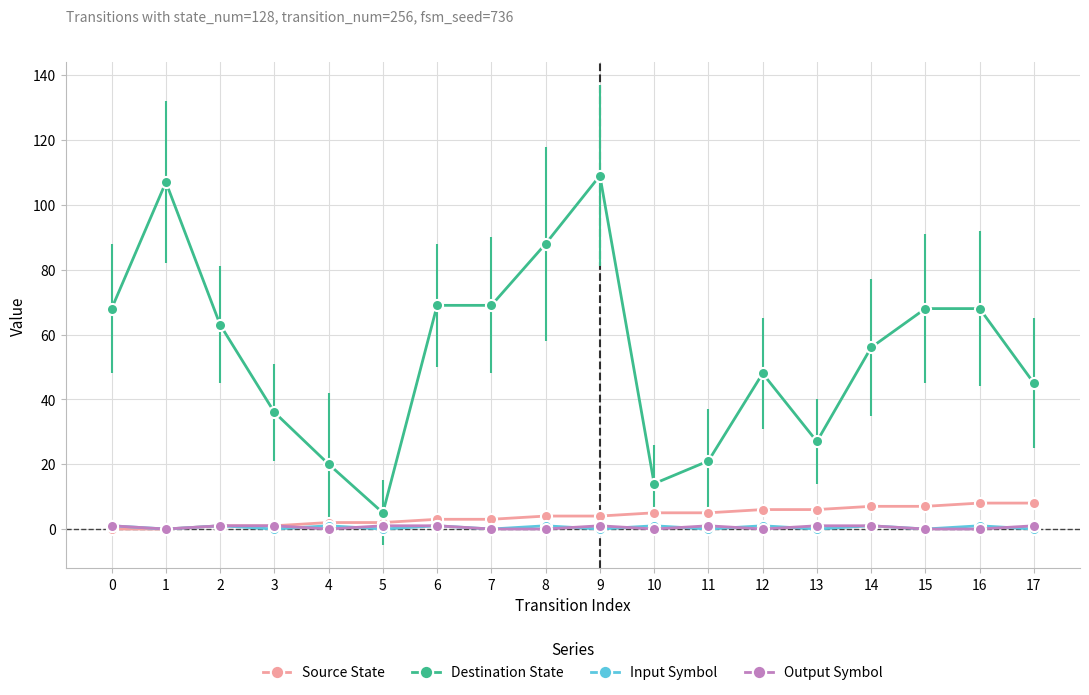

Is it true that Destination State equals 70 at 17?

False